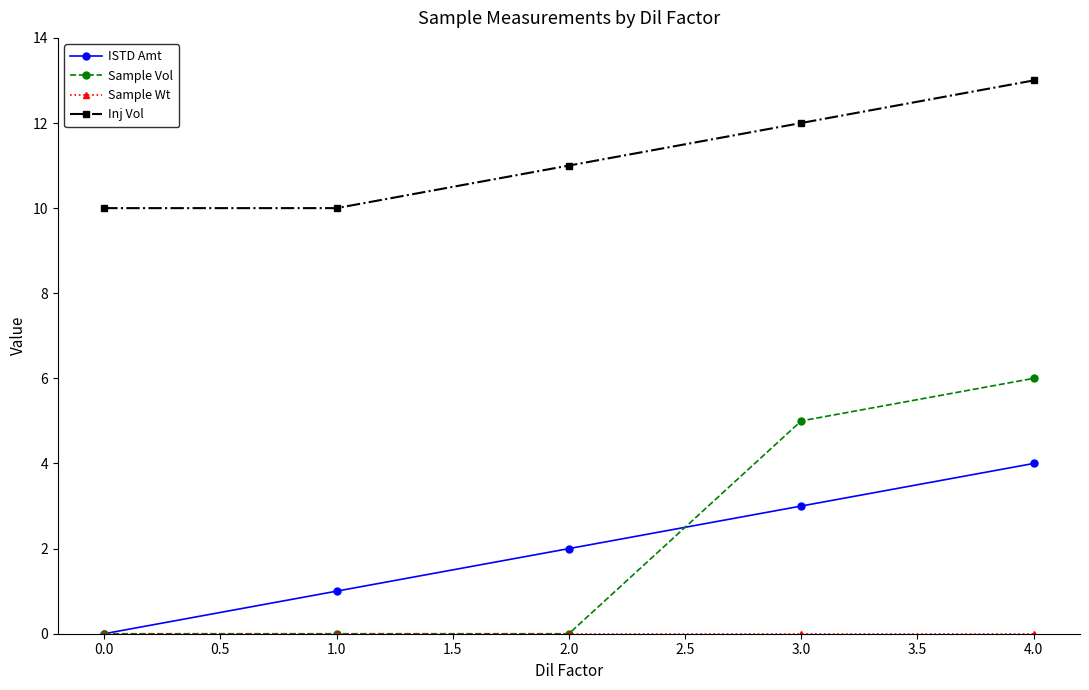

Which series has the widest spread of values?

Sample Vol